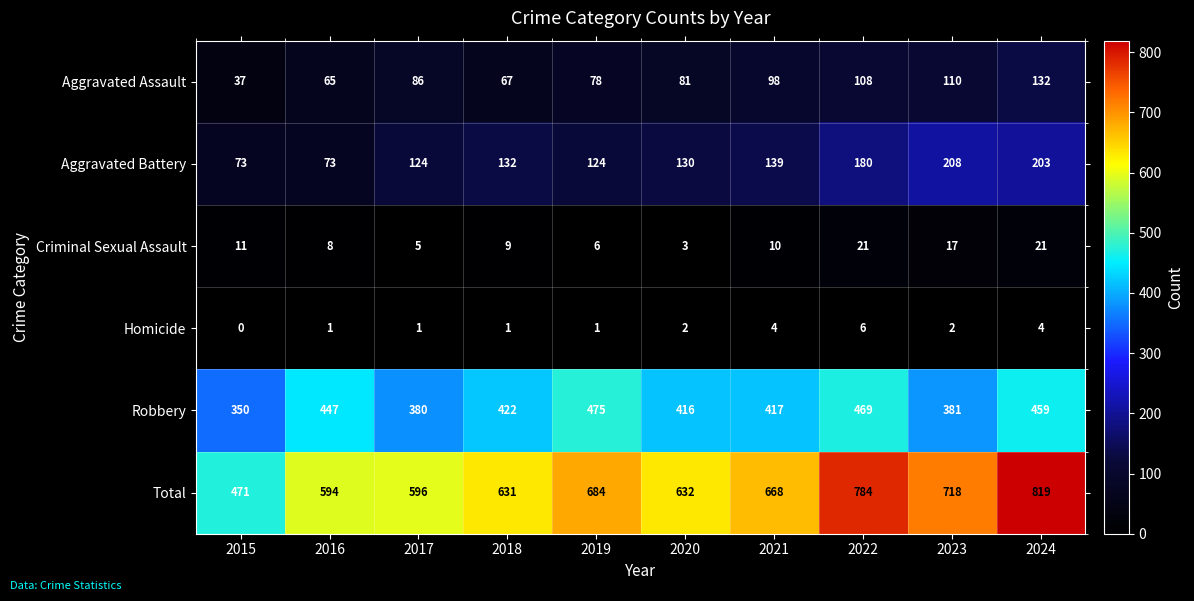

What is the difference between the Aggravated Battery values at 2018 and 2024?

71